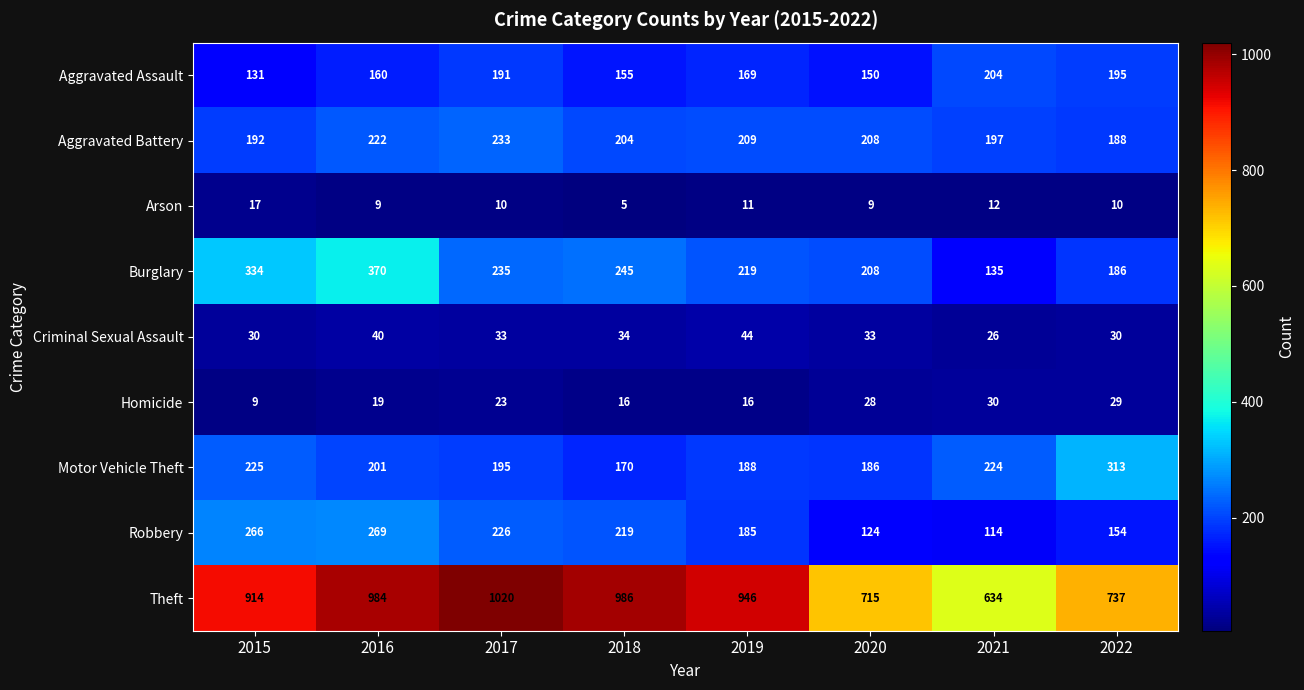

Rank the series by their maximum value, from highest to lowest.

Theft, Burglary, Motor Vehicle Theft, Robbery, Aggravated Battery, Aggravated Assault, Criminal Sexual Assault, Homicide, Arson